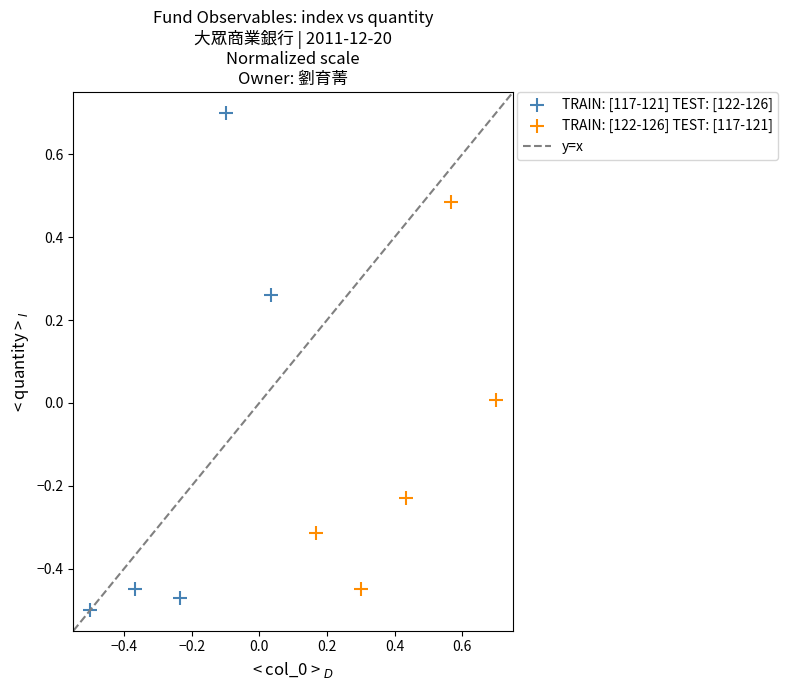

Which series has the widest spread of Y values?

TRAIN: [117-121] TEST: [122-126]